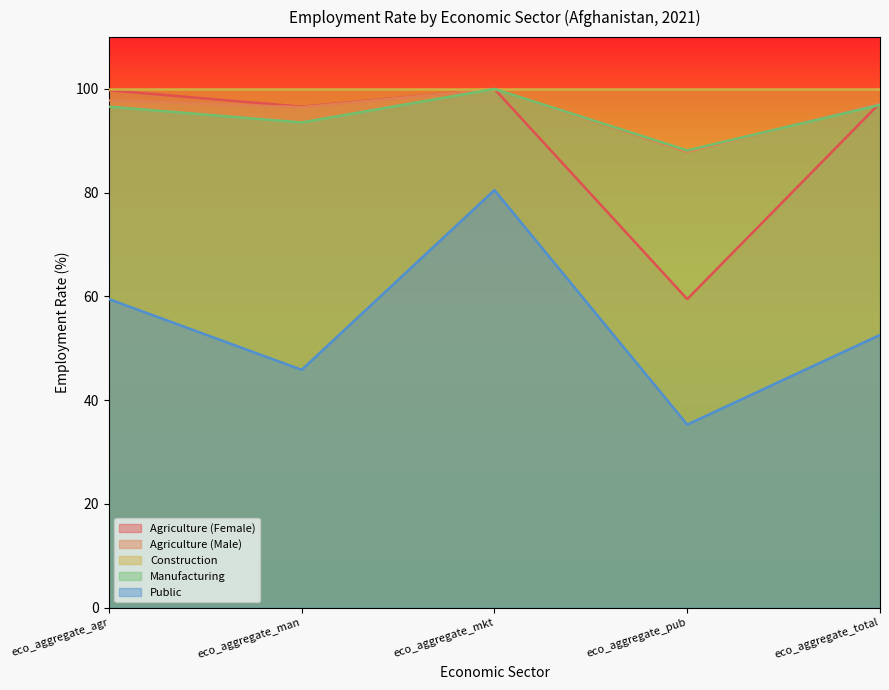

Which series changed the most between eco_aggregate_mkt and eco_aggregate_pub?

Public